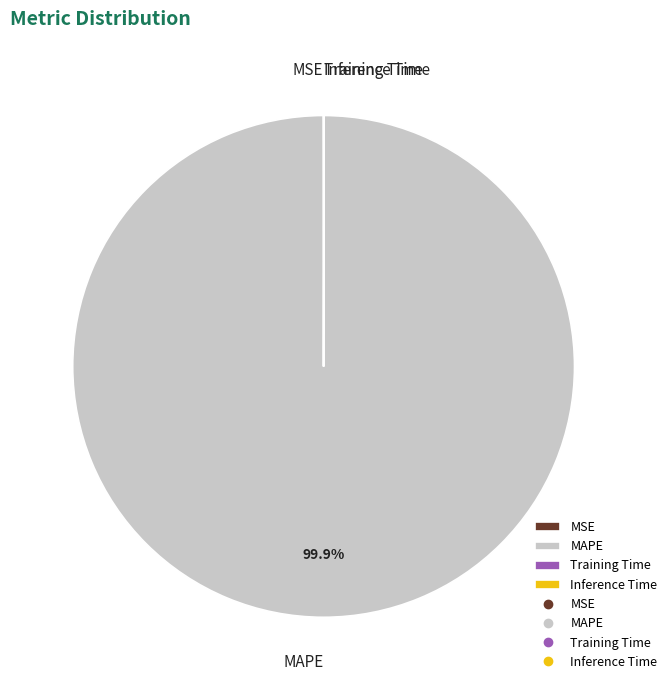

Which category accounts for the majority?

MAPE